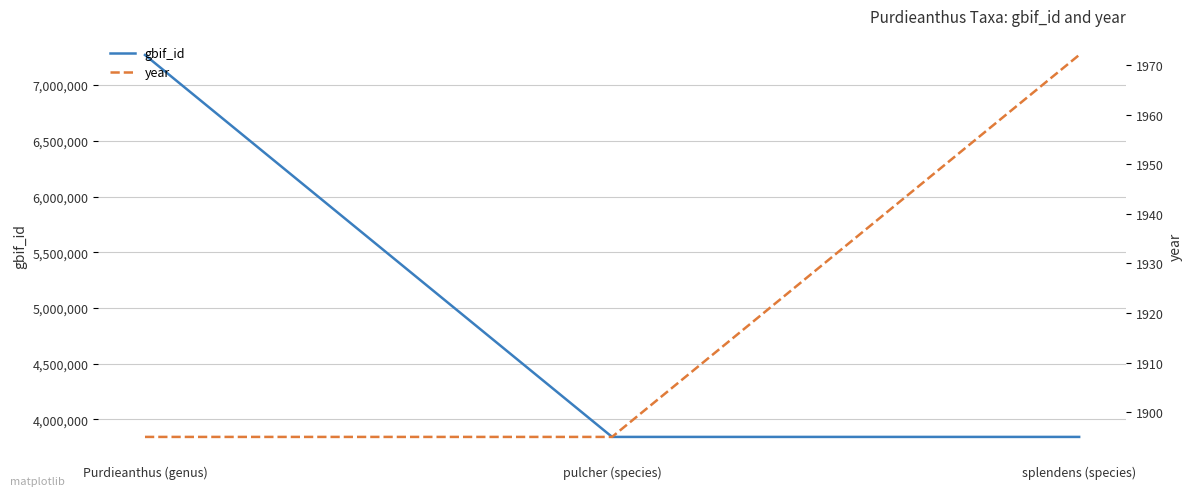

Reading left to right, list all the values displayed in this chart.

gbif_id: 7270250	3842497	3842489
year: 1895	1895	1972